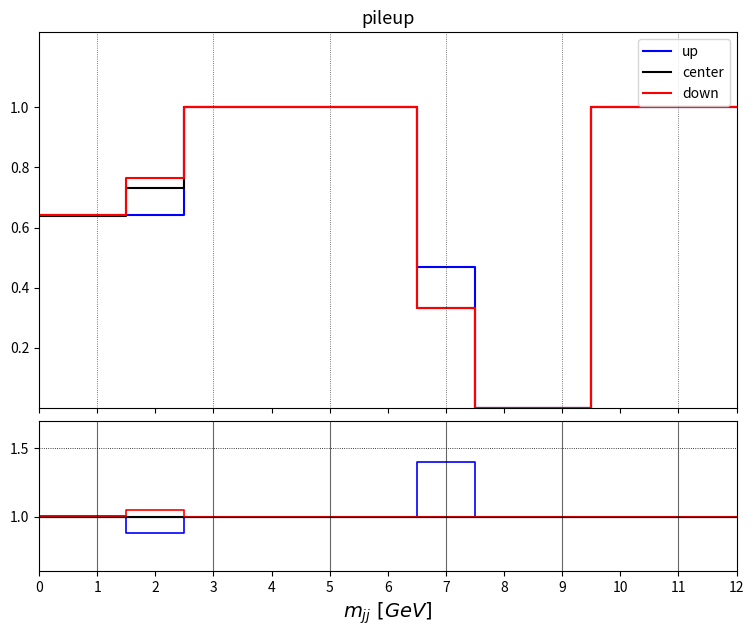

Between which two adjacent categories do center and up first intersect?

1 and 2